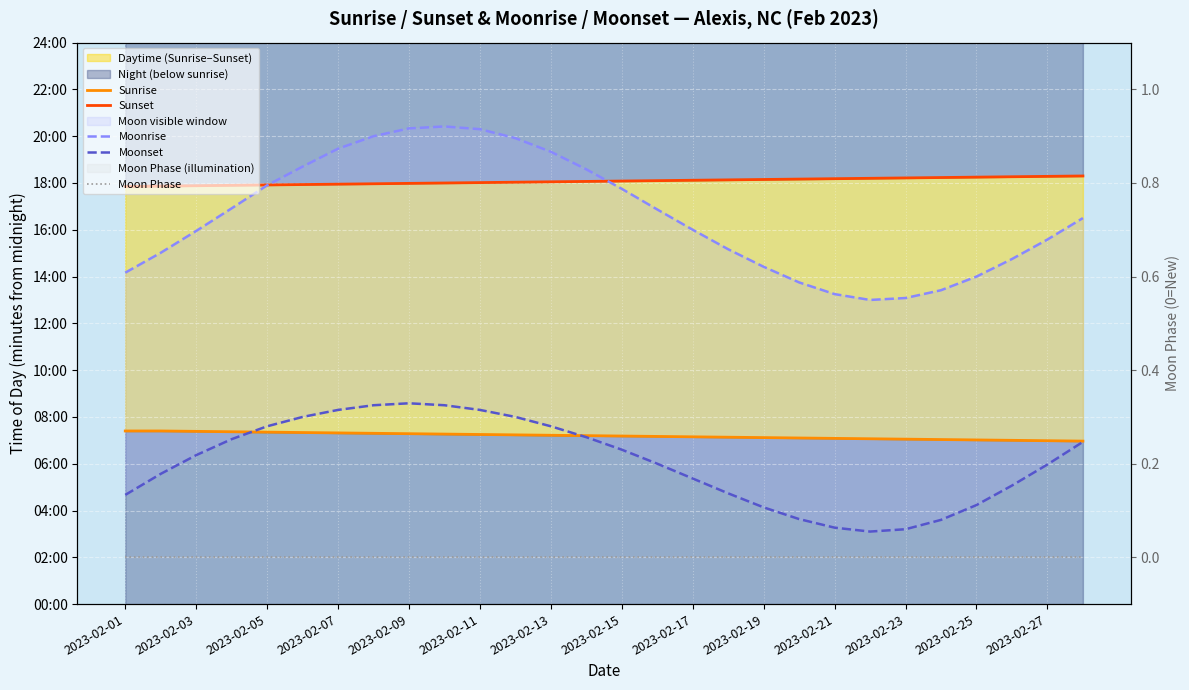

What value does the Moonset series have at 2023-02-27, to the nearest 50?

350